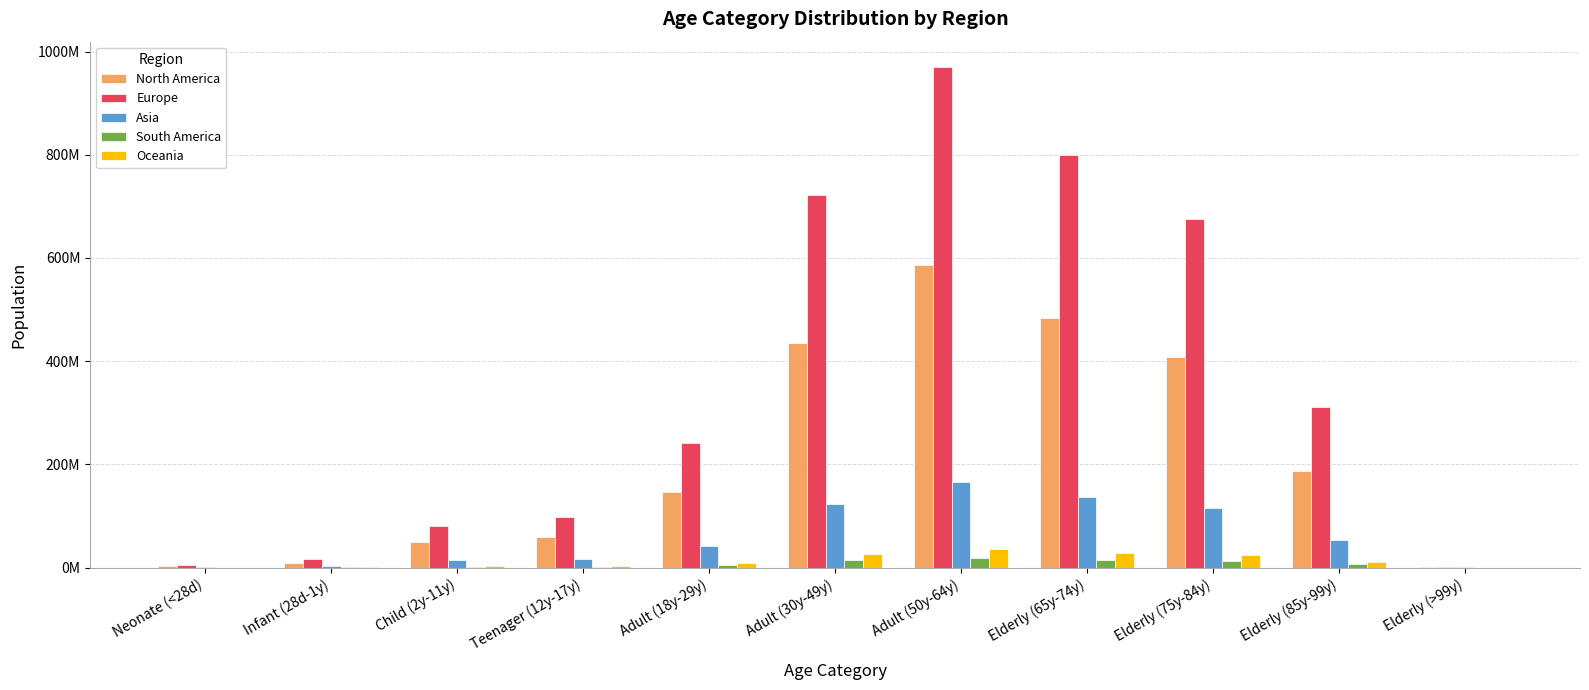

What is the value of the Europe bar at the 3rd from the left?

80692716.1